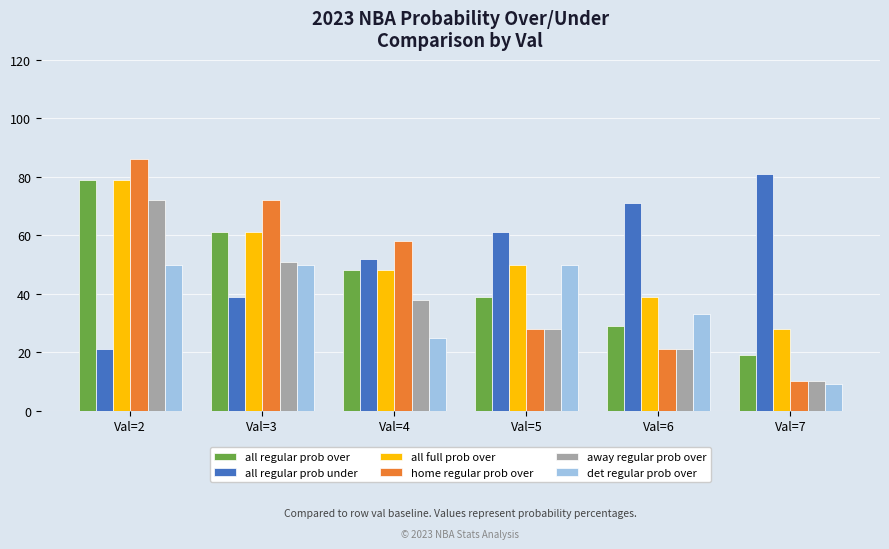

What is the total value across all series at Val=7?

157